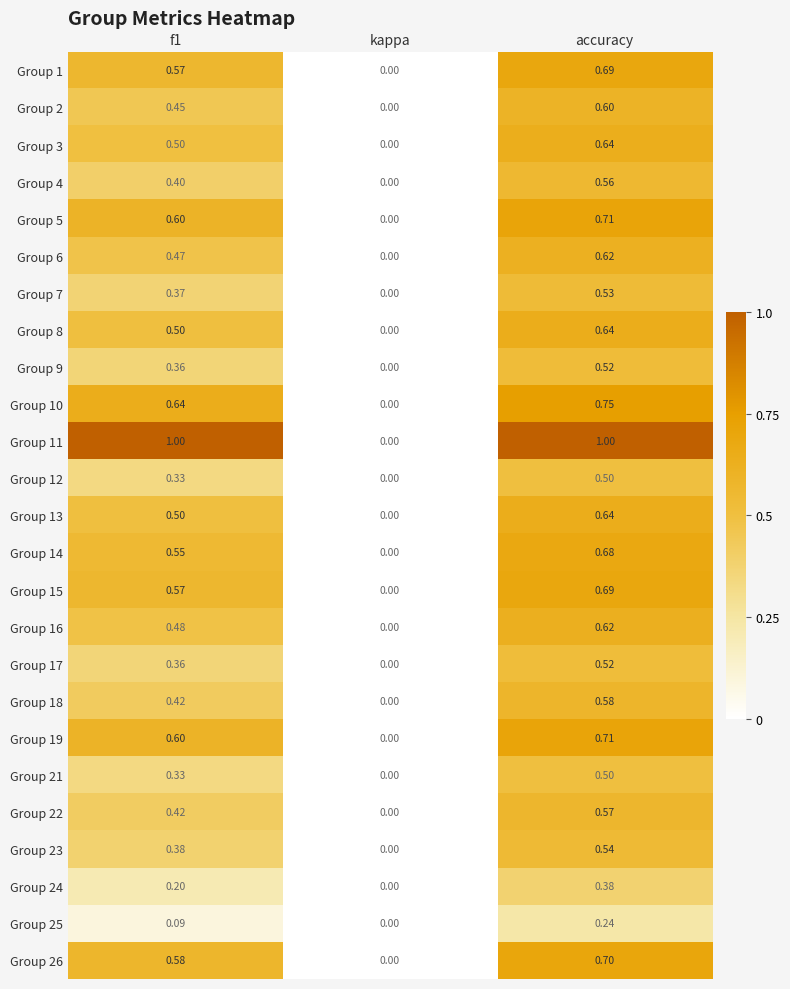

What is the total value across all series at accuracy?

15.1